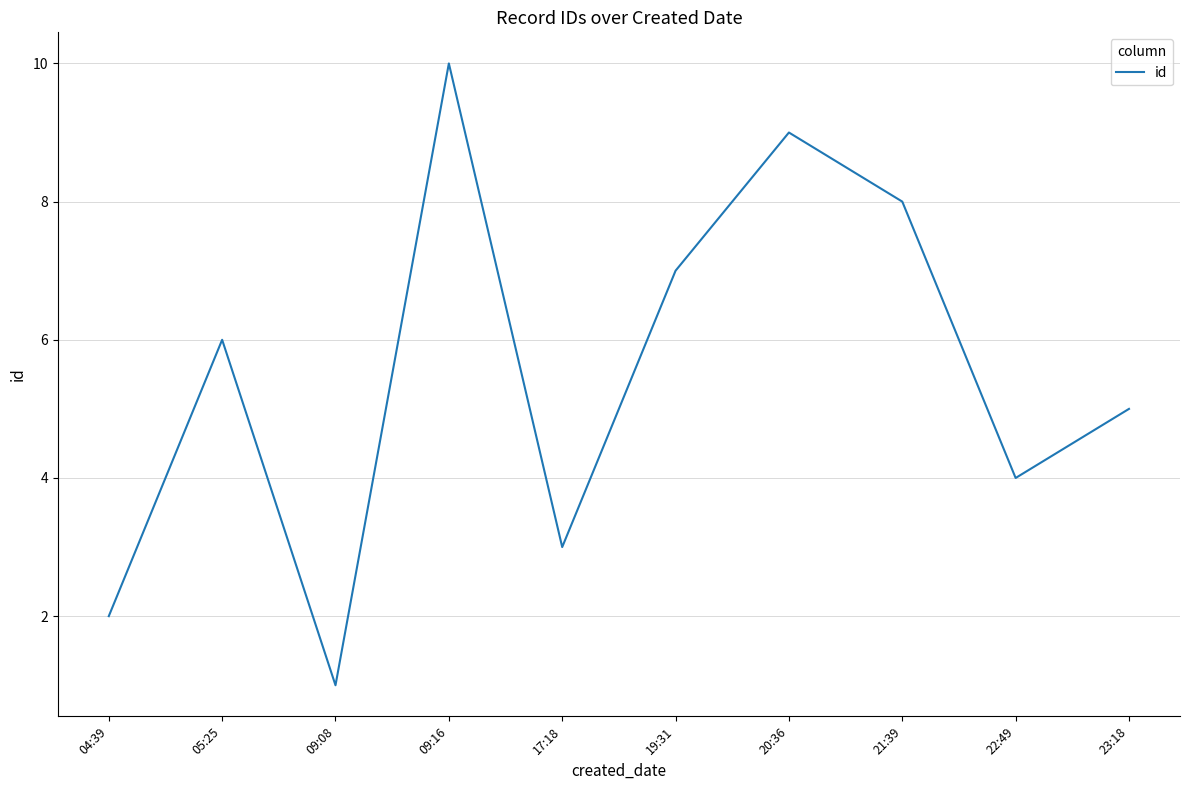

Rank the categories by value from highest to lowest.

09:16, 20:36, 21:39, 19:31, 05:25, 23:18, 22:49, 17:18, 04:39, 09:08